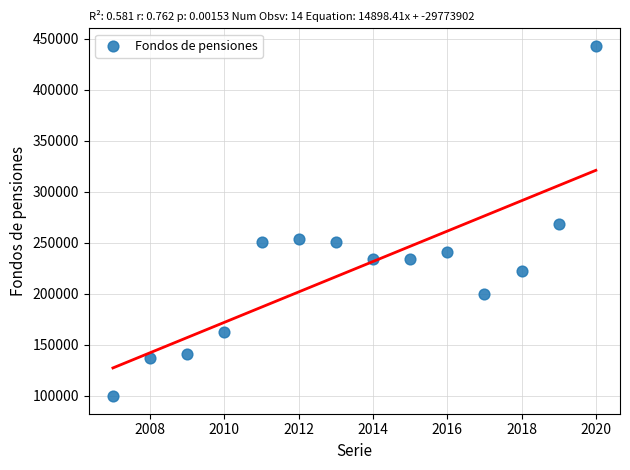

What is the range of Y values (max minus min)?

343358